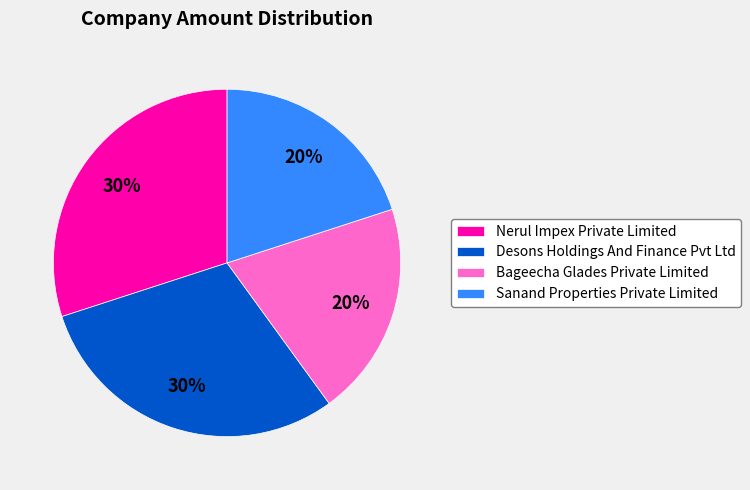

Is it true that Nerul Impex Private Limited is 44% of the pie?

False